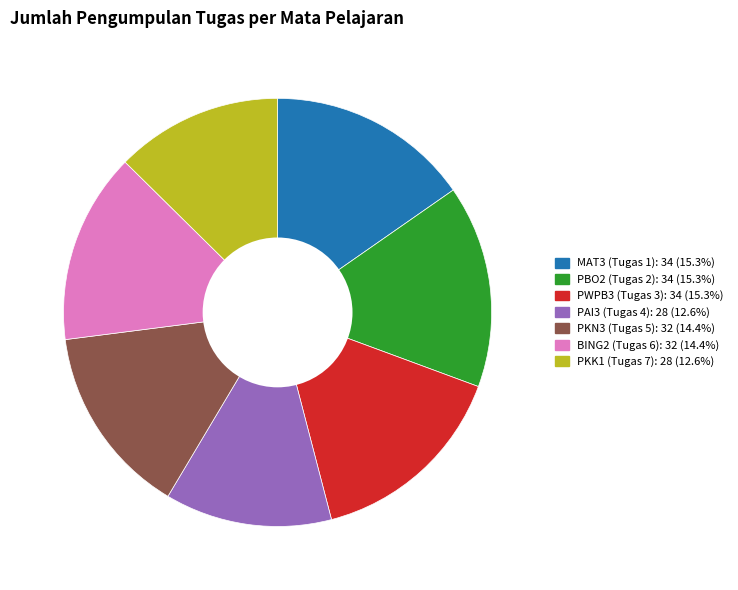

True or false: PAI3 (Tugas 4) accounts for 1% of the total.

False